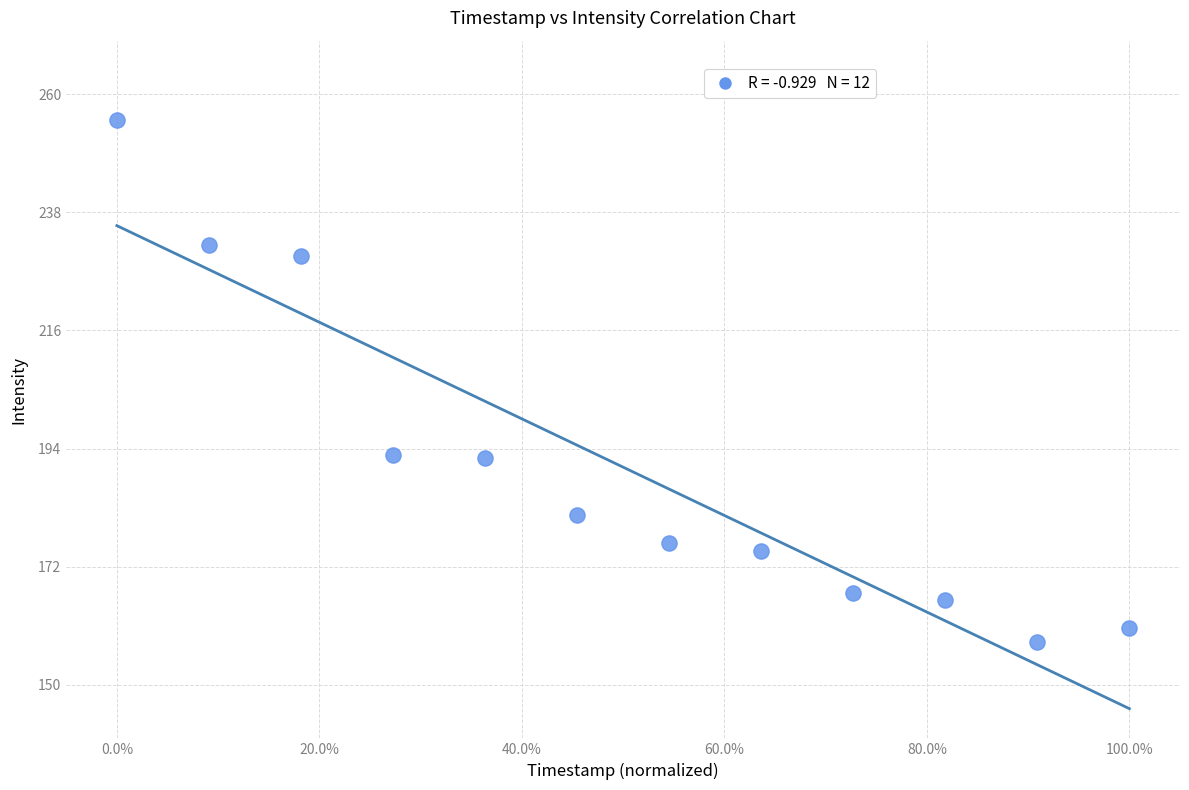

What is the range of X values (max minus min)?

1.0